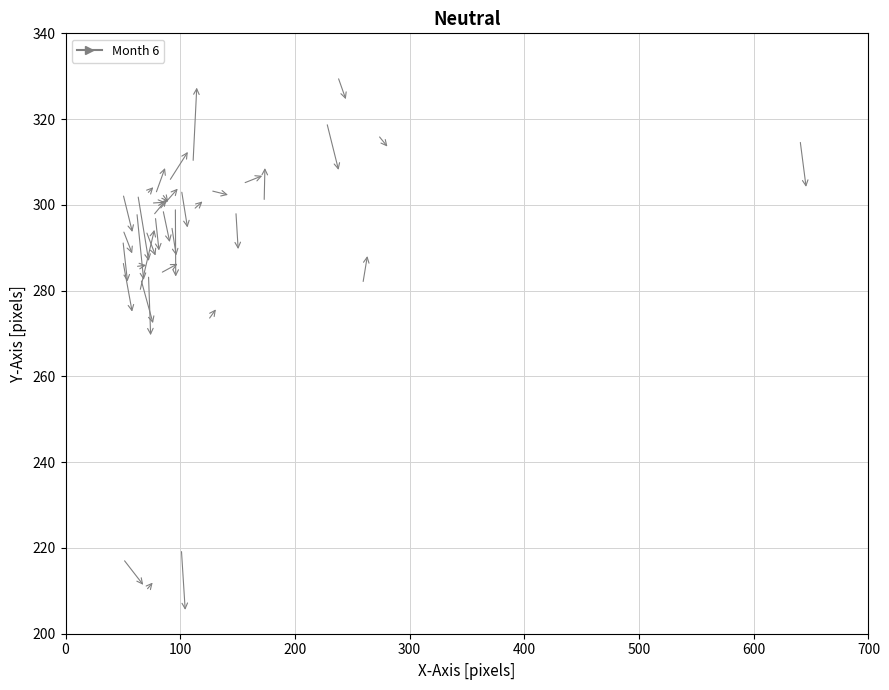

What Y value in the scatter plot is closest to 269?

273.1